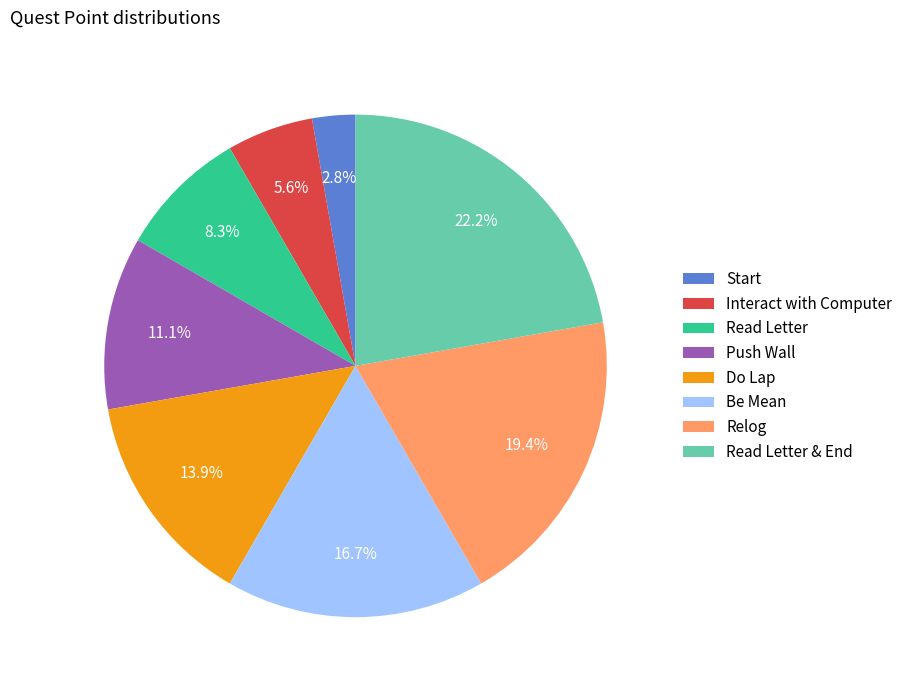

To the nearest percent, what is the difference between the Relog and Start slice percentages?

17%